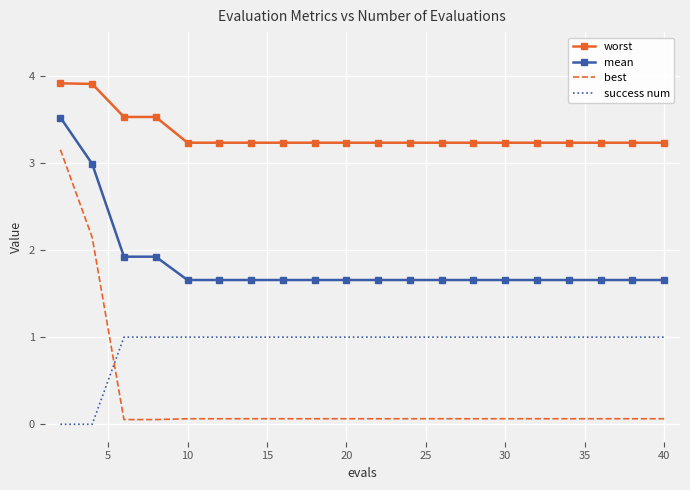

What is the difference between the maximum and minimum values in the worst series?

0.7